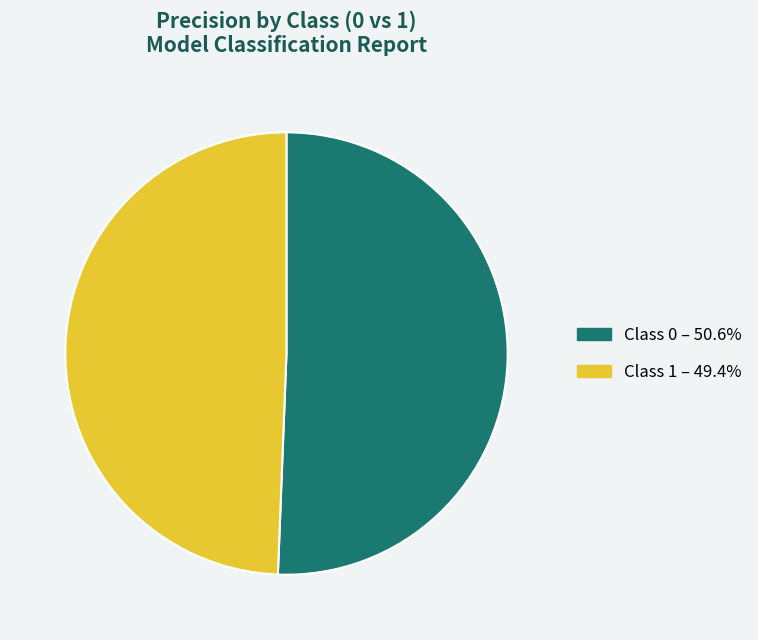

To the nearest percent, what is the average slice percentage?

50%